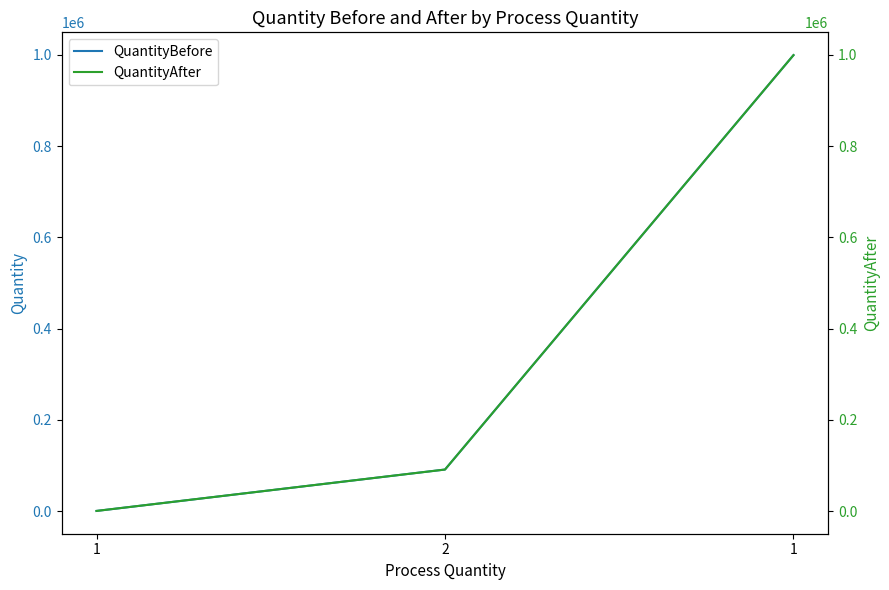

What is the difference between the maximum and second lowest values in the QuantityAfter series?

908757